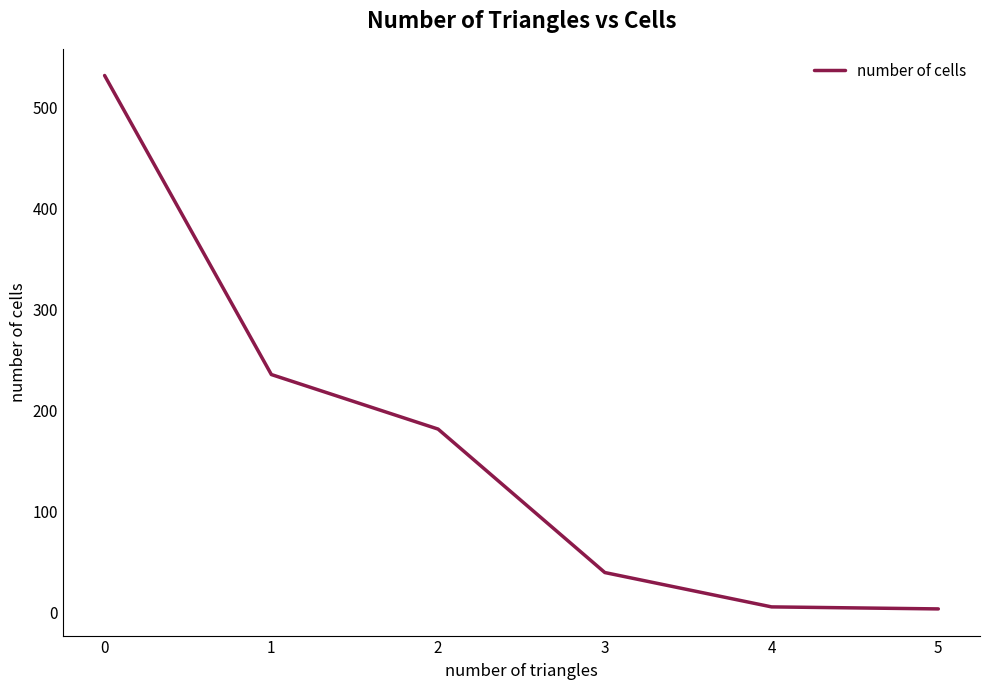

Read the value at 1, to the nearest 50.

250